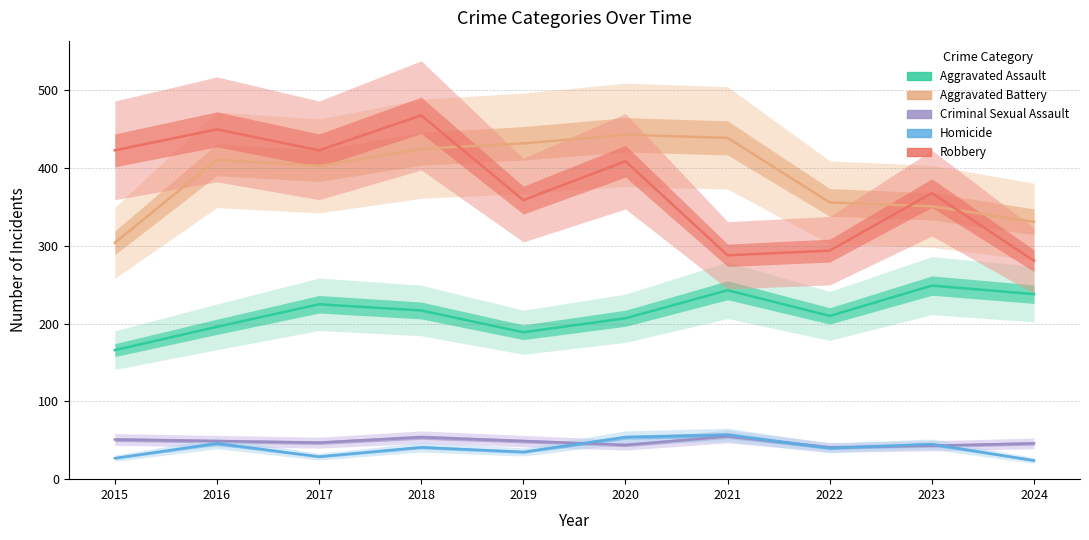

True or false: Criminal Sexual Assault and Aggravated Assault intersect in this chart.

False